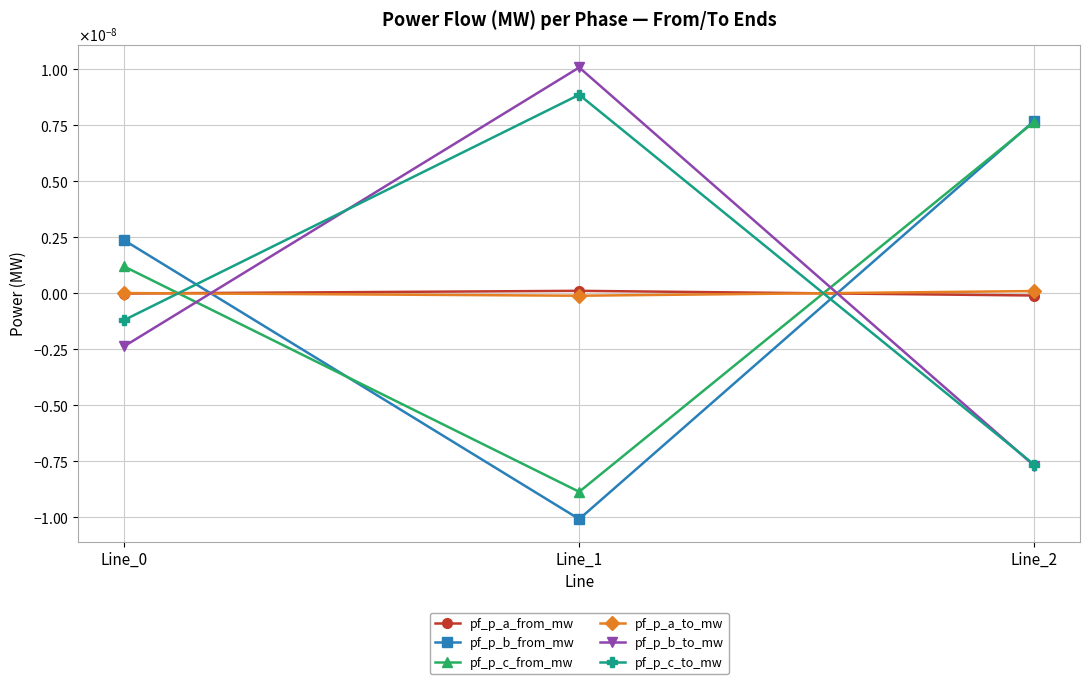

At which label does pf_p_c_from_mw reach its peak?

Line_2